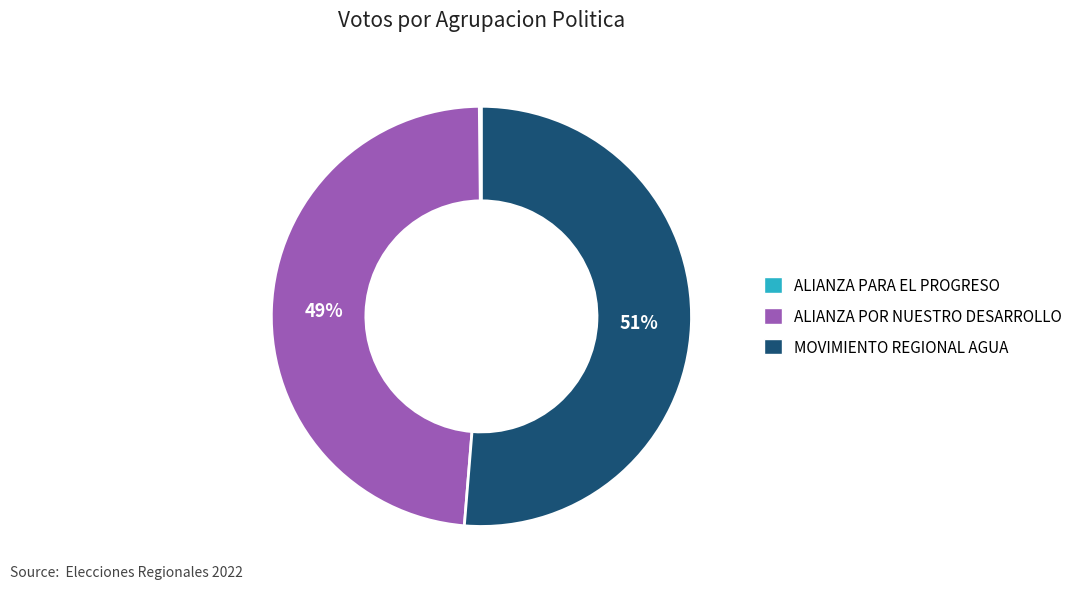

Between ALIANZA POR NUESTRO DESARROLLO and MOVIMIENTO REGIONAL AGUA, which is larger?

MOVIMIENTO REGIONAL AGUA